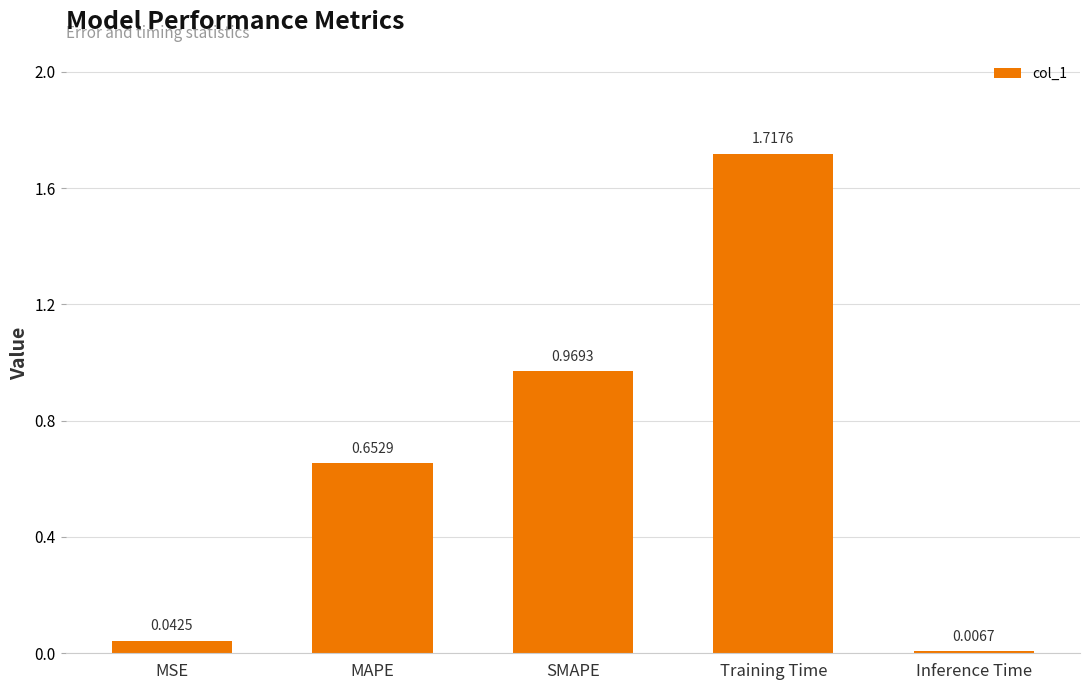

Between Inference Time and MAPE, which is larger?

MAPE